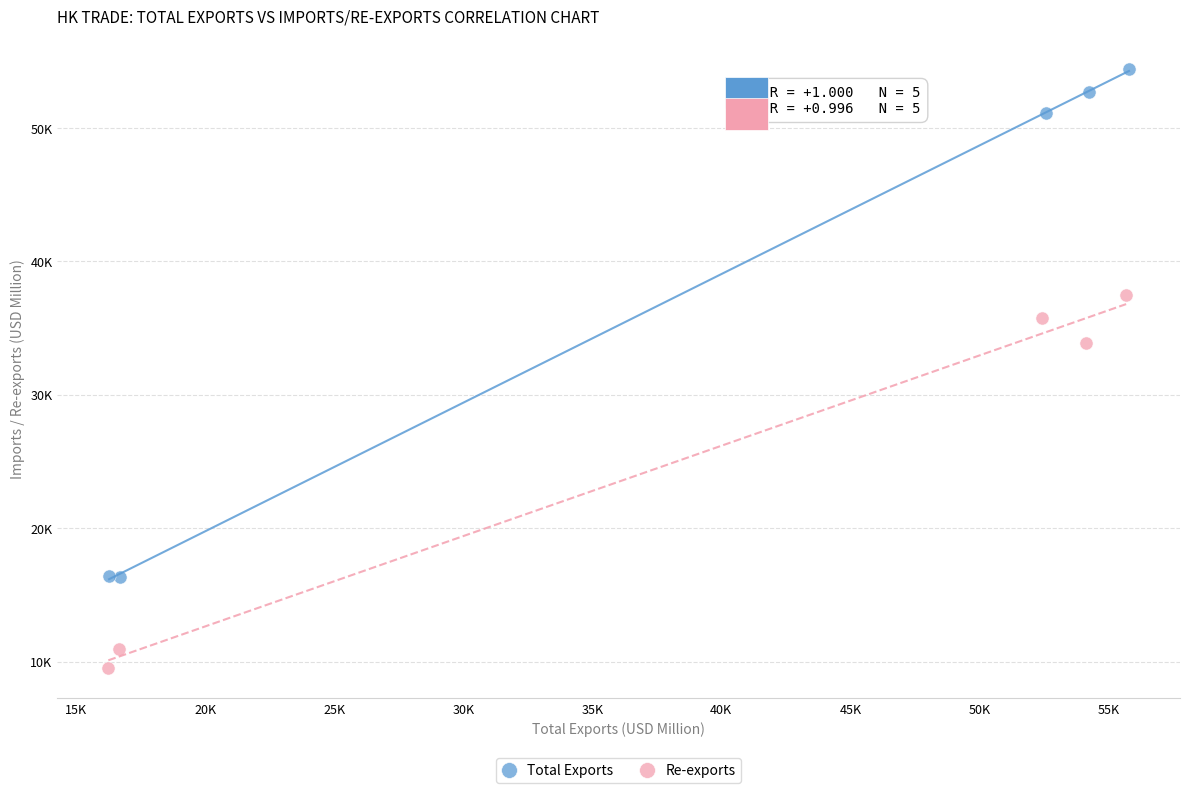

Which series reaches the maximum Y coordinate?

Total Exports